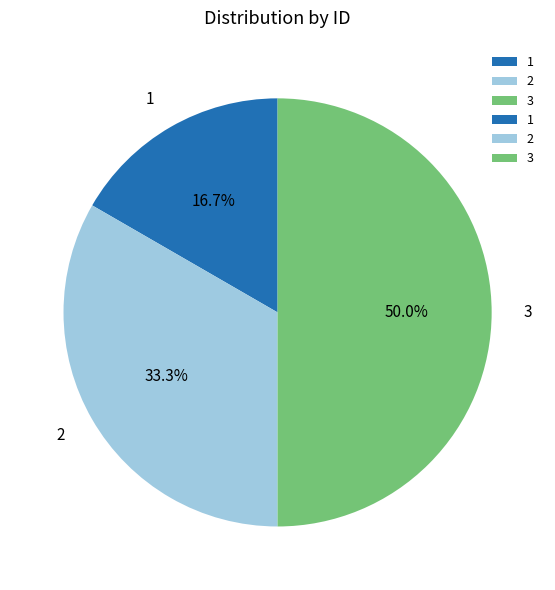

How many slices are in this pie chart?

3